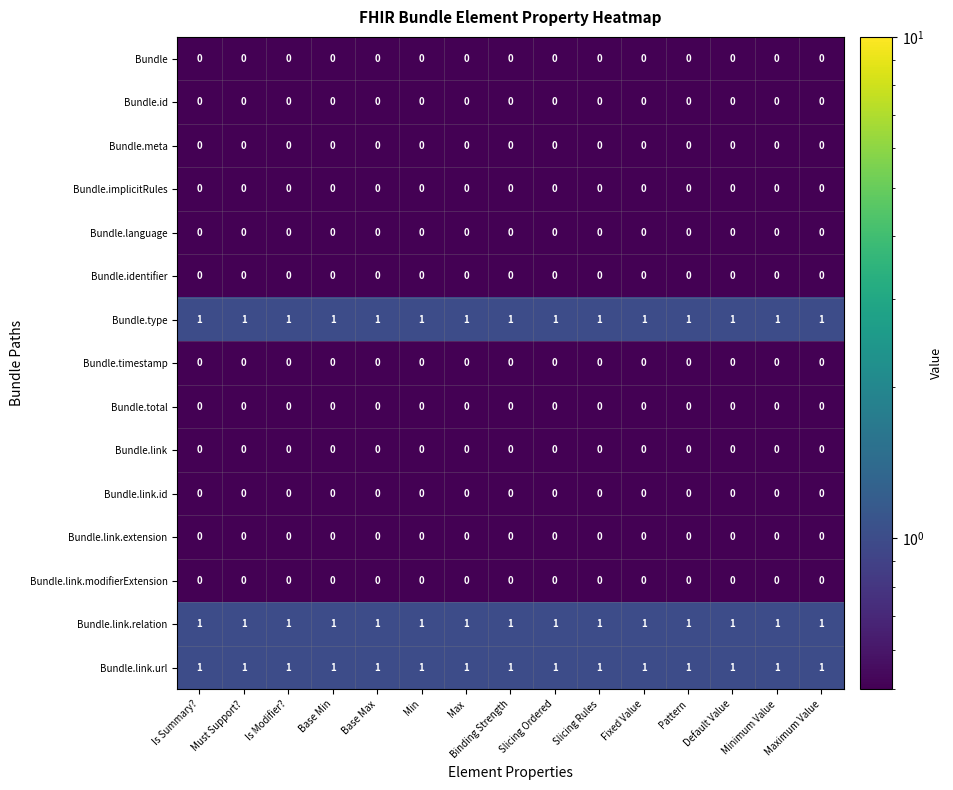

What is the maximum value shown in the chart?

1